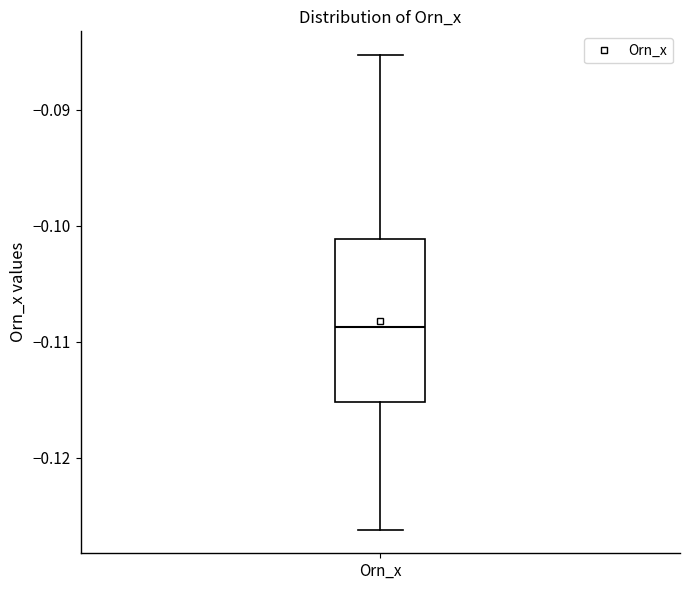

Read this box plot against the y-axis: the position of the median line, the range covered by the box, and the ends of both whiskers. The values are not printed on the chart, so give them approximately, as read against the axis.

median -0.109, box -0.115 to -0.101, whiskers -0.126 to -0.085